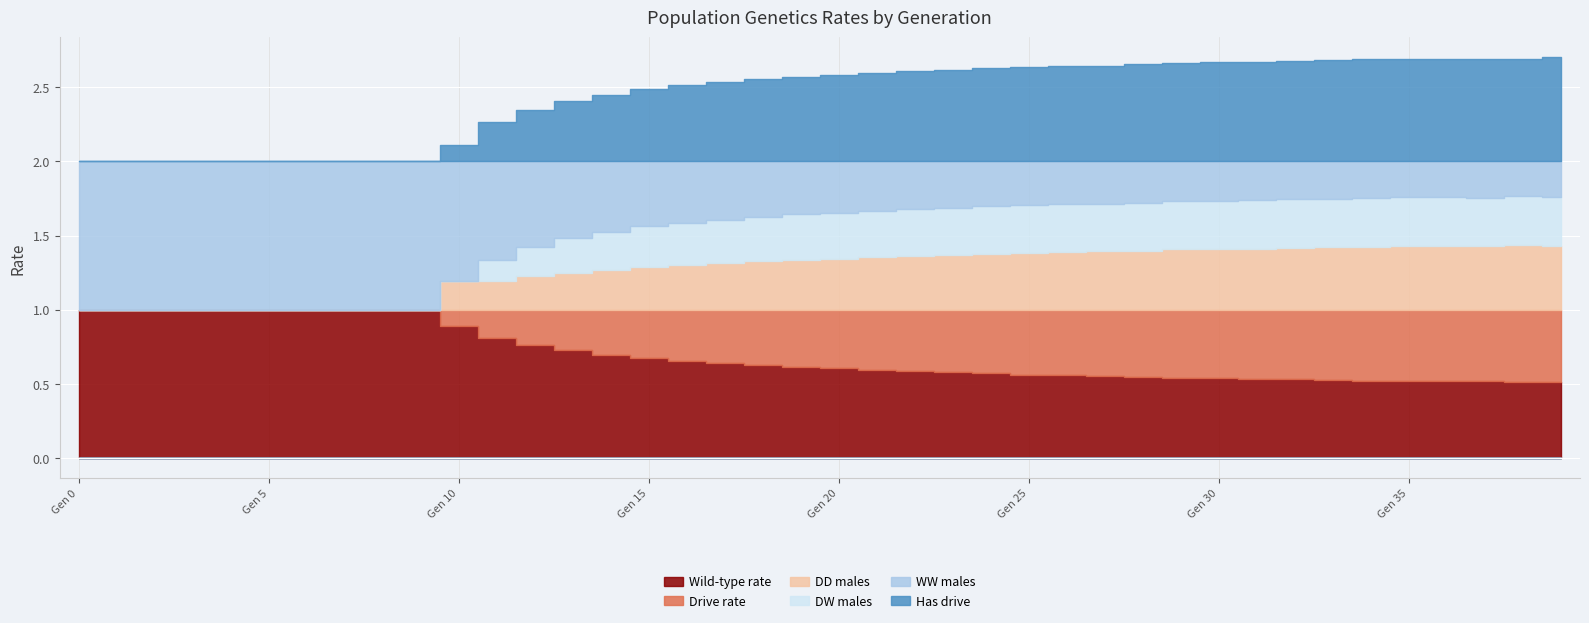

What is the difference between the maximum and minimum values in the wwm series?

0.8